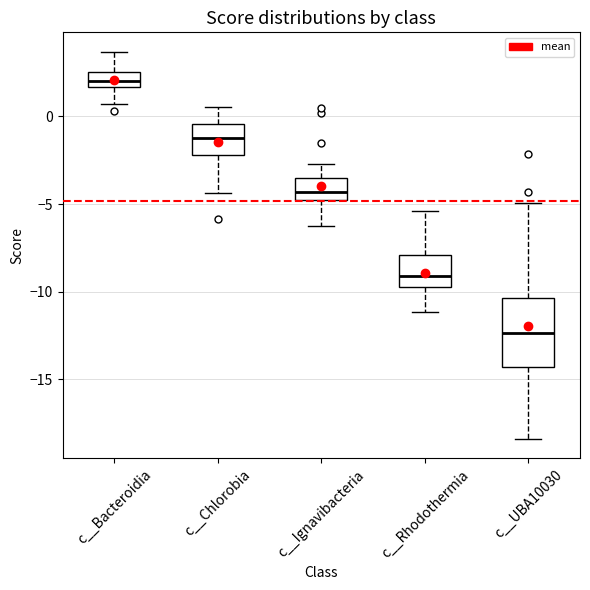

Reading left to right, read every box against the y-axis: the position of its median line, the range the box covers, and the ends of its whiskers. The values are not printed on the chart, so give them approximately, as read against the axis.

c__Bacteroidia: median 2.0, box 1.5 to 2.5, whiskers 0.5 to 3.5
c__Chlorobia: median -1.5, box -2.0 to -0.5, whiskers -4.5 to 0.5
c__Ignavibacteria: median -4.5, box -5.0 to -3.5, whiskers -6.5 to -2.5
c__Rhodothermia: median -9.0, box -9.5 to -8.0, whiskers -11.0 to -5.5
c__UBA10030: median -12.5, box -14.5 to -10.5, whiskers -18.5 to -5.0